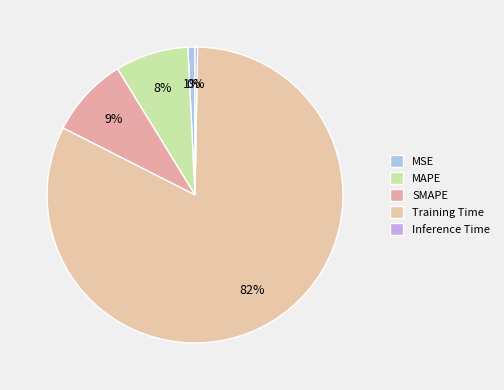

What is the majority slice?

Training Time